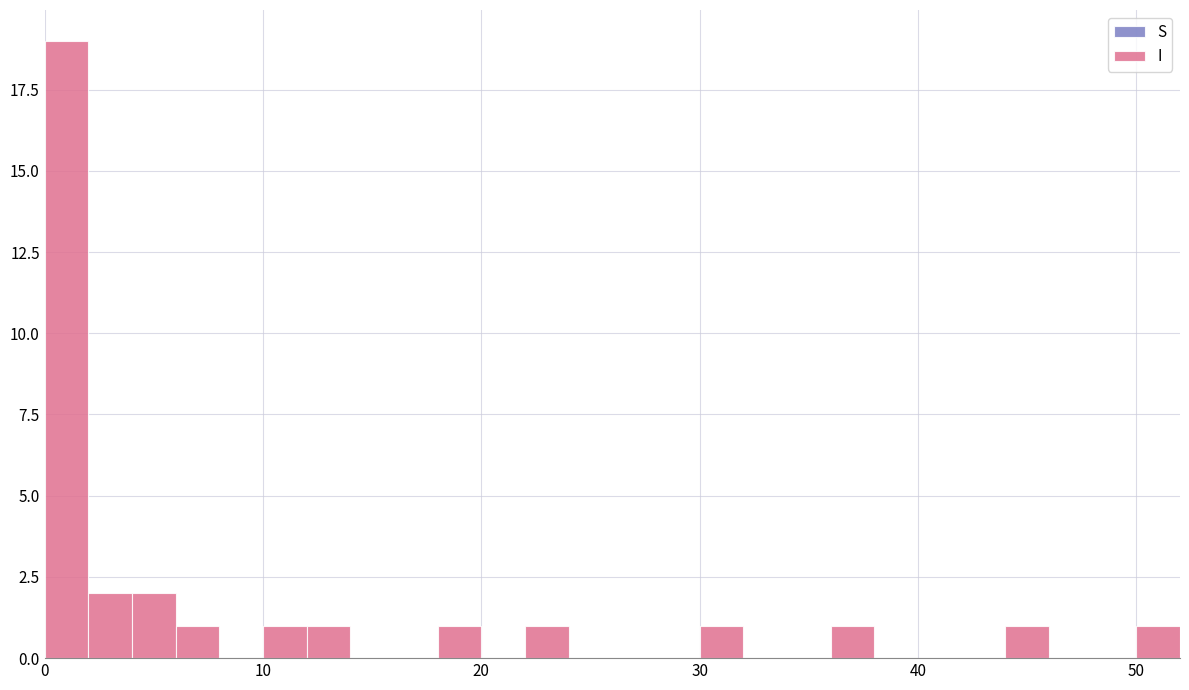

Around what value on the x-axis is the tallest bar? Give the approximate position of its centre, as read against the axis.

1